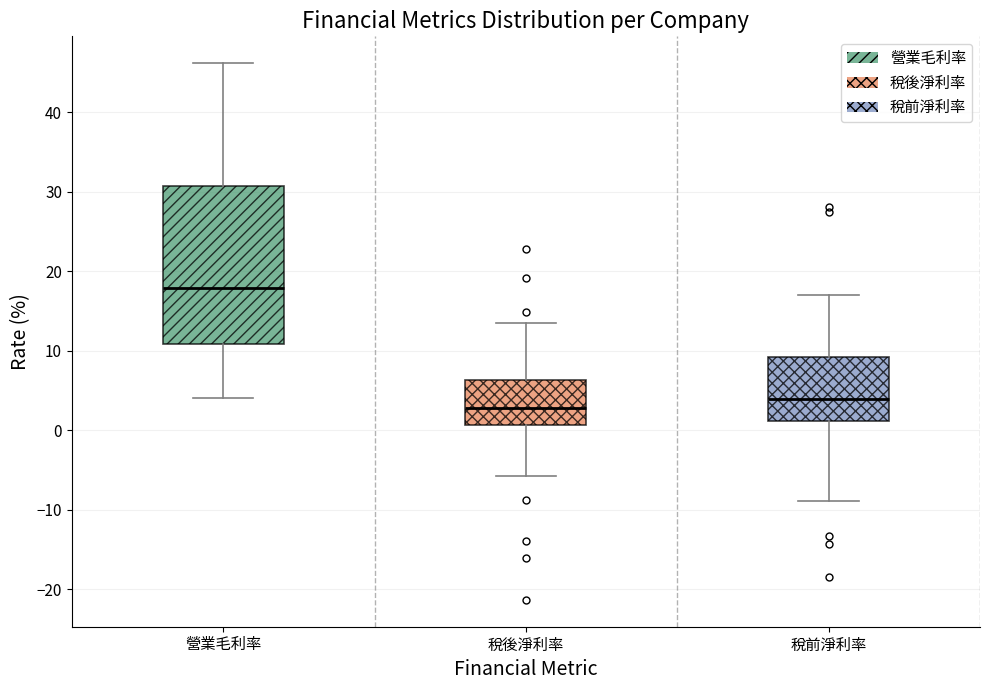

Reading left to right, read every box against the y-axis: the position of its median line, the range the box covers, and the ends of its whiskers. The values are not printed on the chart, so give them approximately, as read against the axis.

營業毛利率: median 18, box 11 to 31, whiskers 4 to 46
稅後淨利率: median 3, box 1 to 6, whiskers -6 to 13
稅前淨利率: median 4, box 1 to 9, whiskers -9 to 17